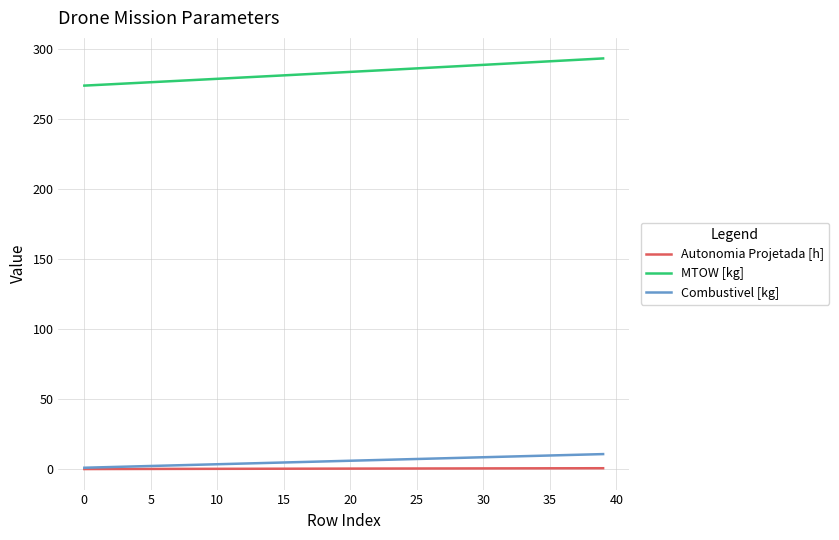

Which series has the largest range (max minus min)?

MTOW [kg]